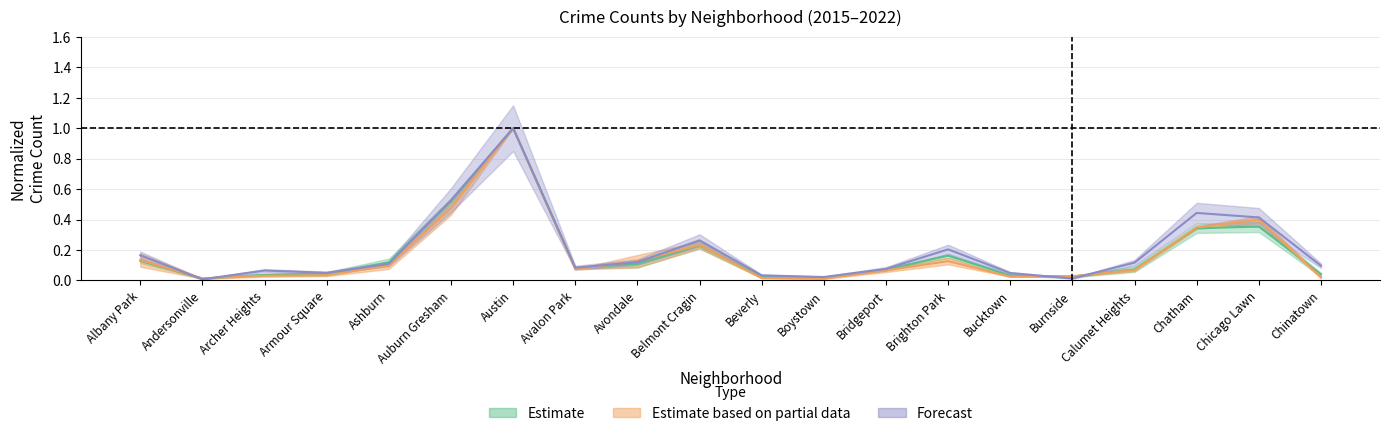

Between Armour Square and Calumet Heights, which series saw the biggest shift?

2017